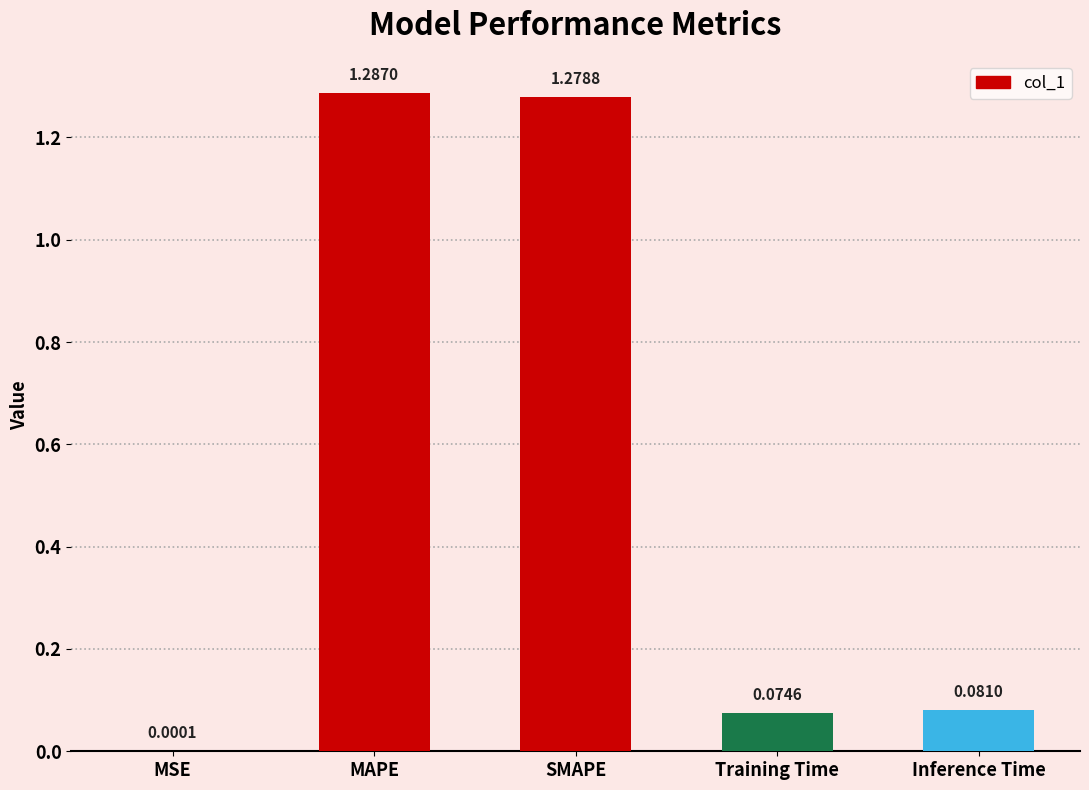

What is the sum of the values at MAPE and SMAPE?

2.6